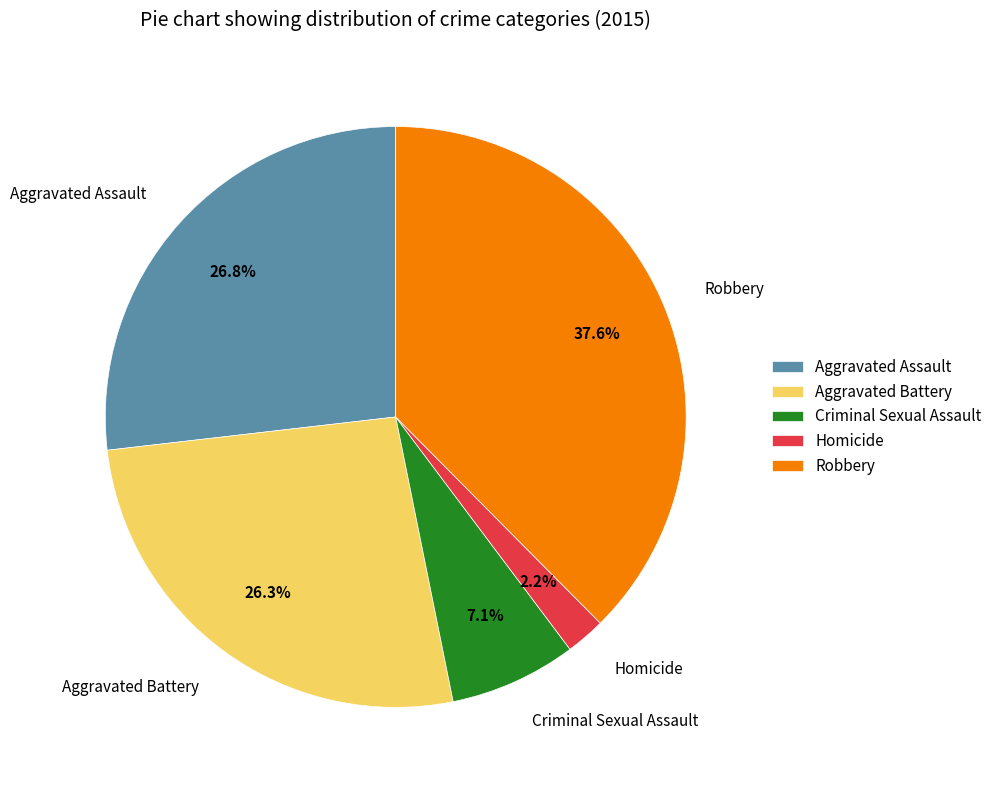

How much of the chart is everything except Robbery?

62.4%